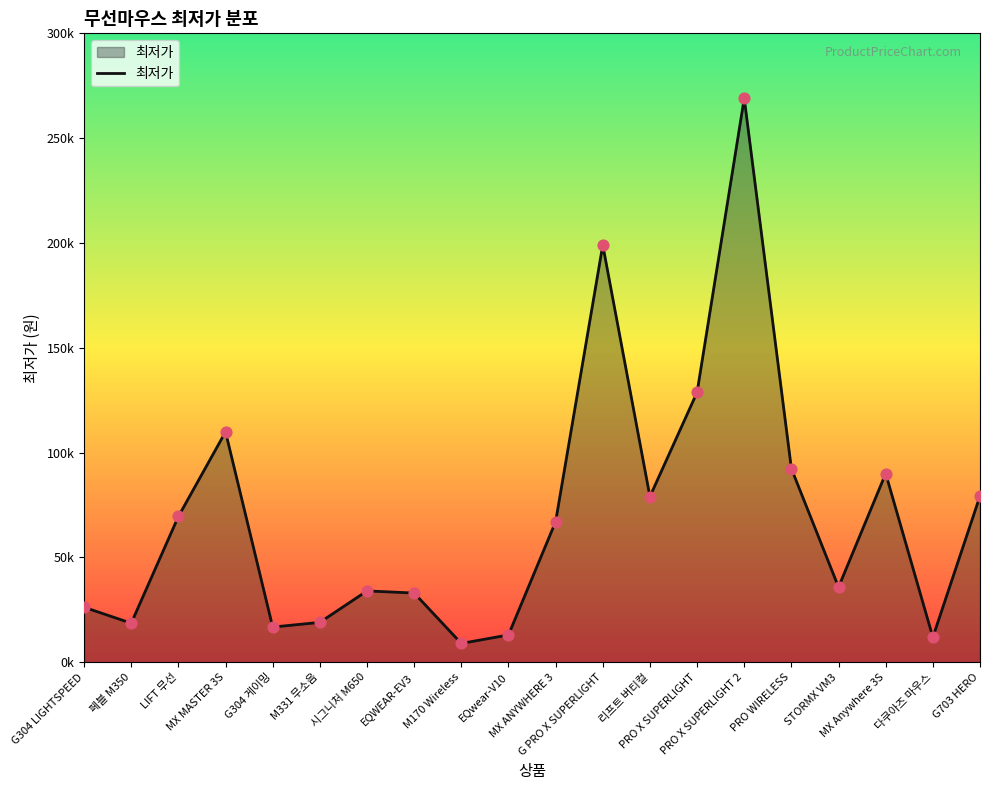

What is the change in value from G304 LIGHTSPEED to LIFT 무선?

+43290